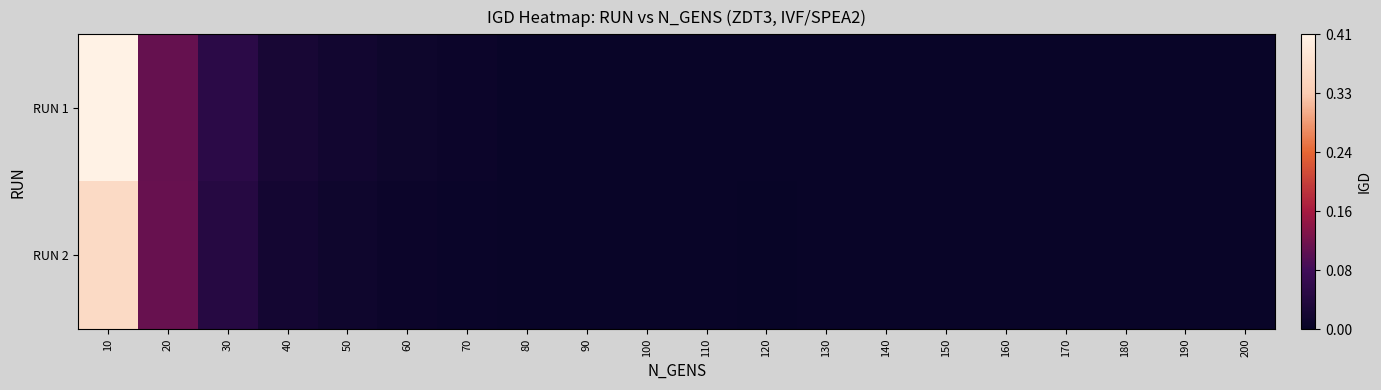

At 150, list the series in order from smallest to largest.

RUN 2, RUN 1